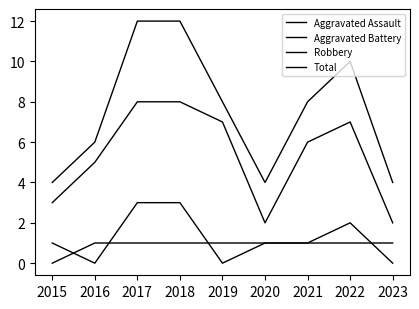

How many values in the Total series are below 8?

4